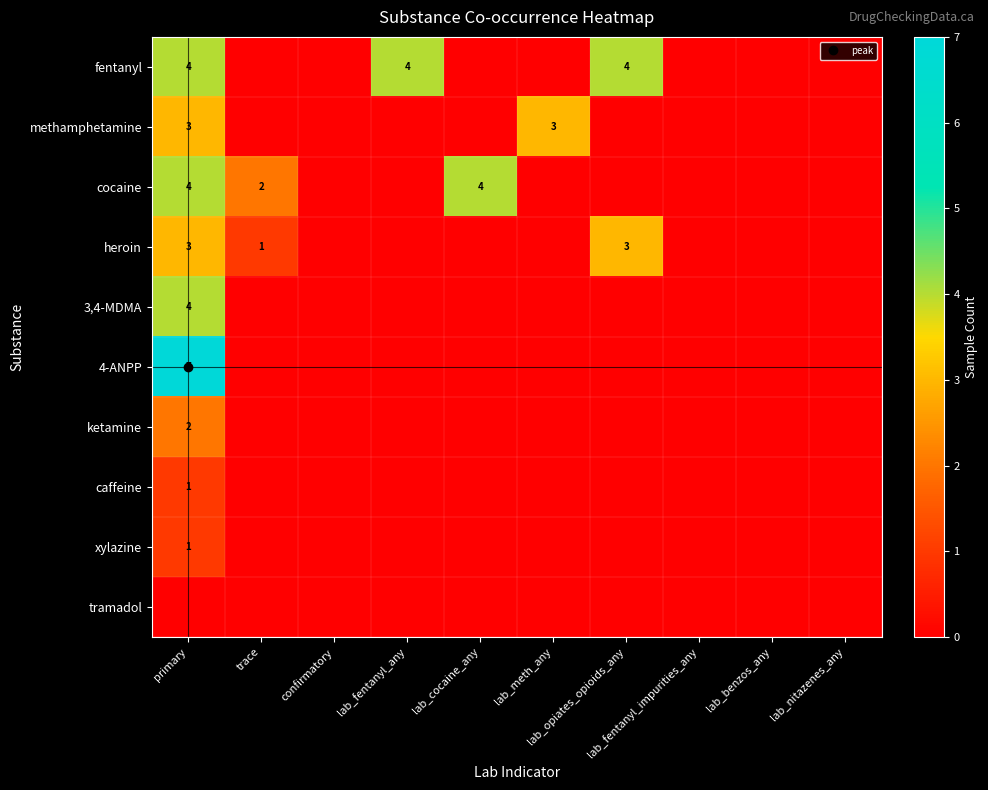

How many positive values does the fentanyl series have?

3